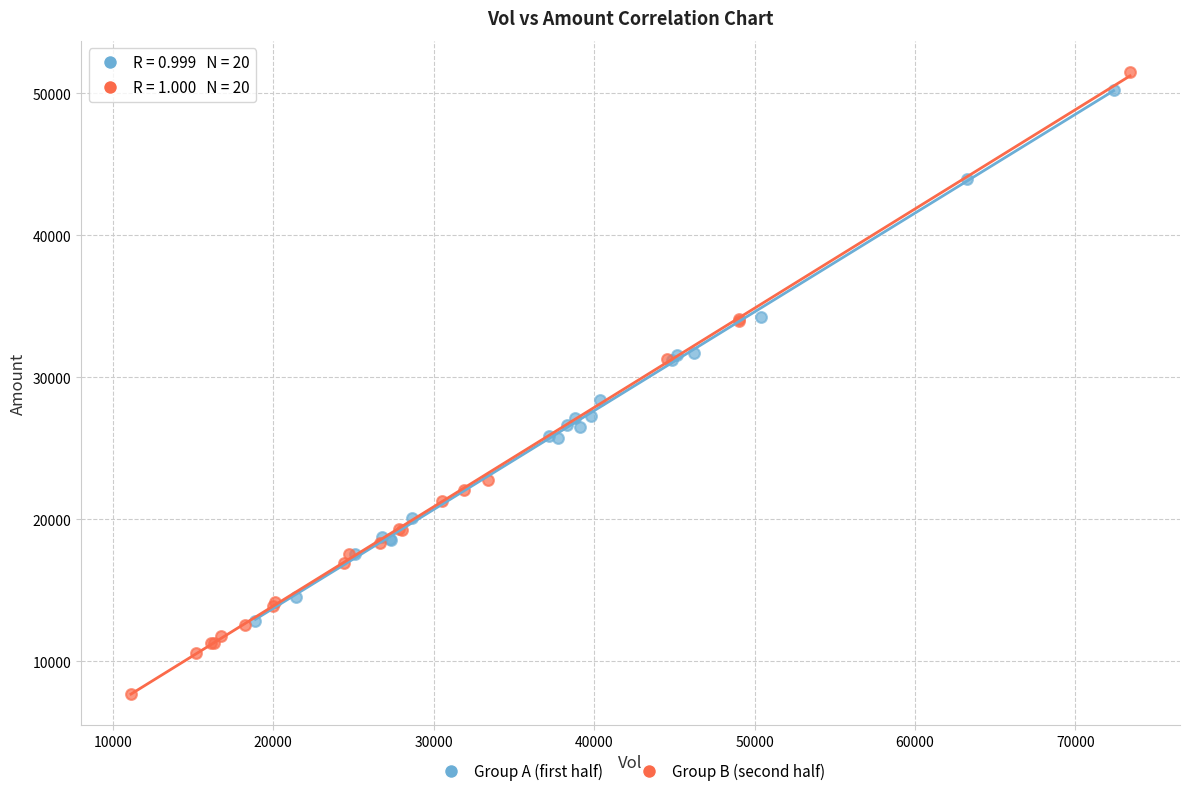

Which series contains the highest Y value?

Group B (second half)